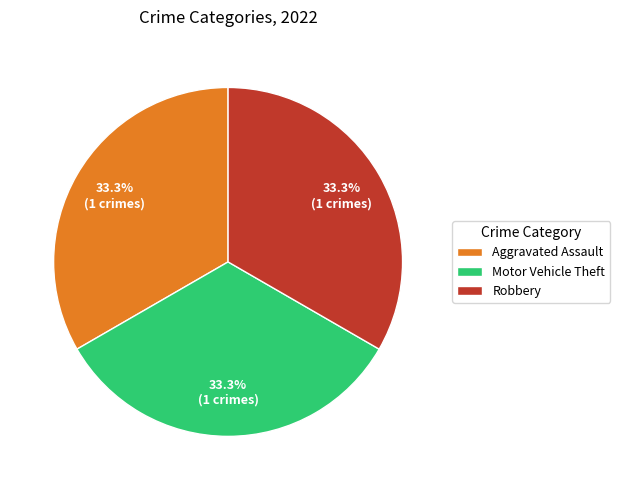

Combined, do Robbery and Motor Vehicle Theft account for over 50%?

Yes